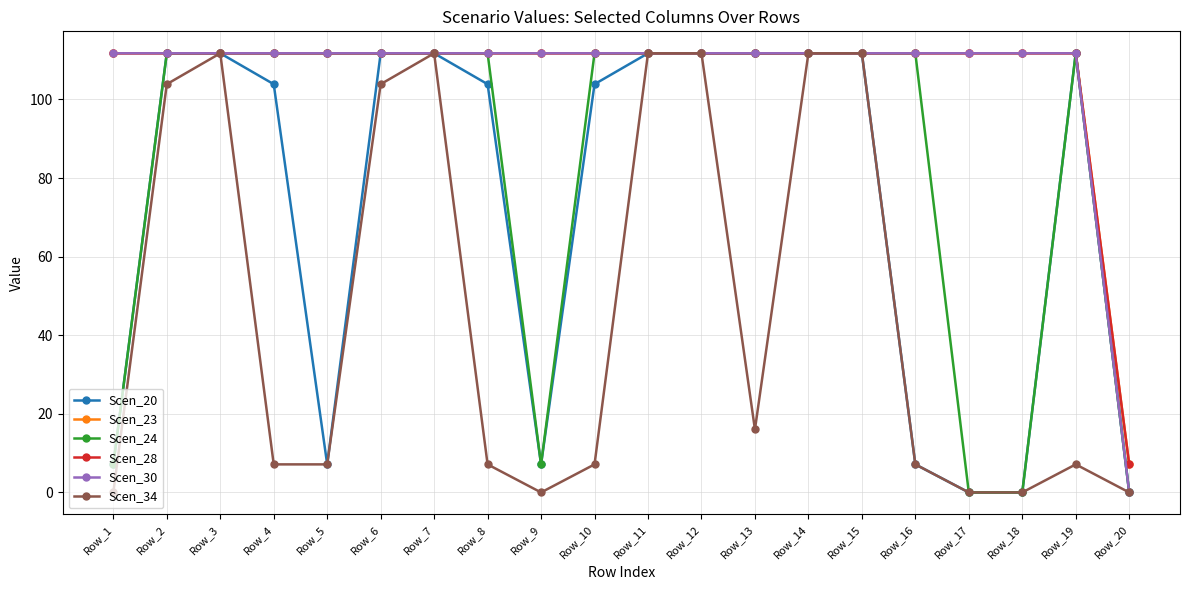

Is this an area chart (filled region under the line)?

No